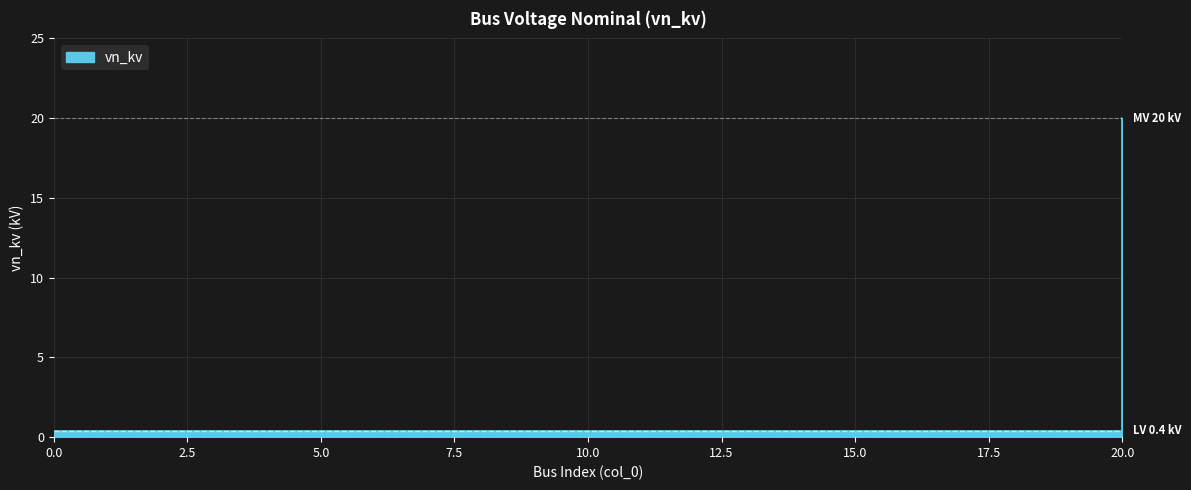

True or false: the data has more than 0 interior local peaks.

False